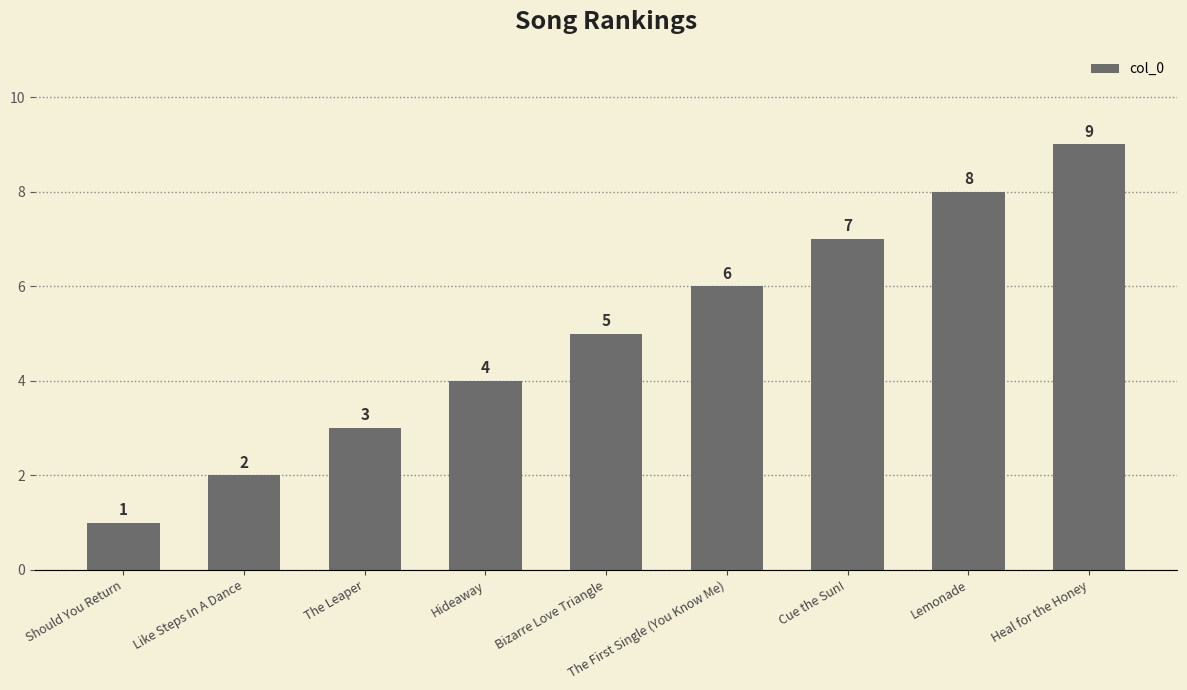

Which has a higher value, Bizarre Love Triangle or Hideaway?

Bizarre Love Triangle